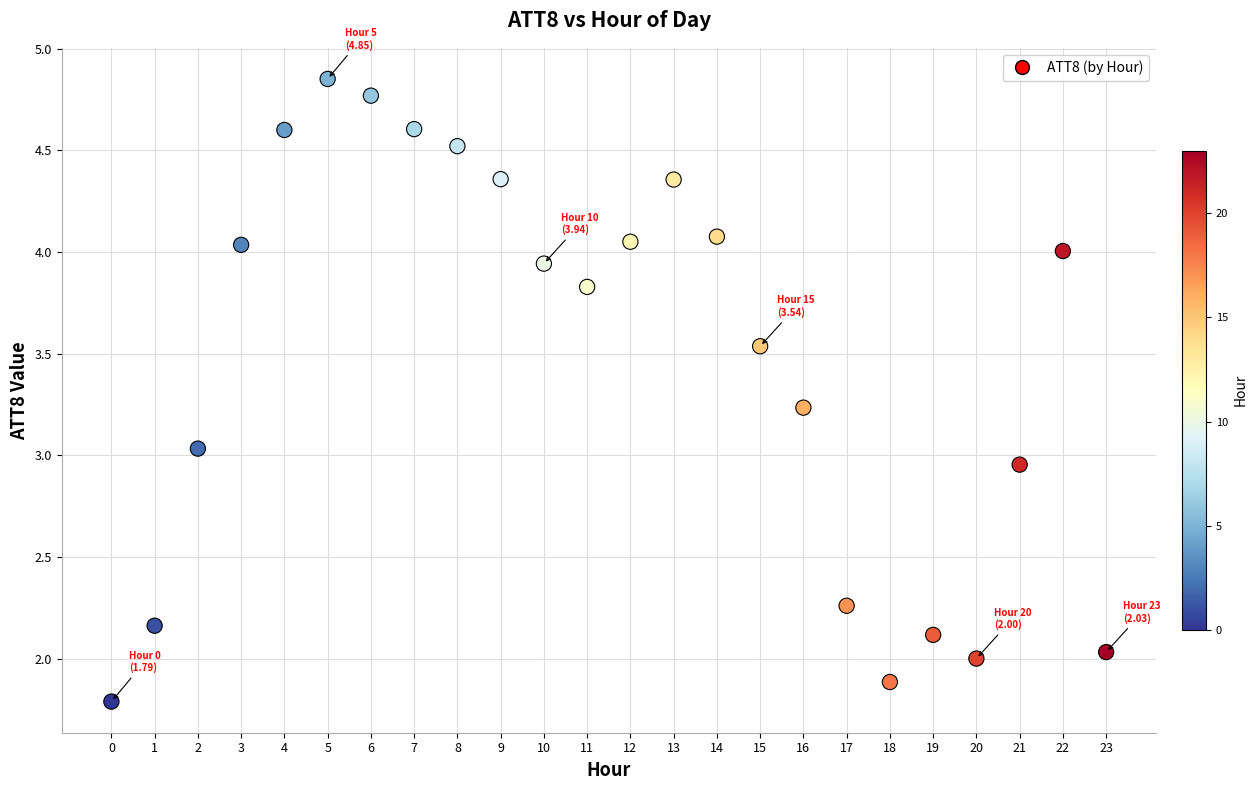

What is the range of Y values (max minus min)?

3.1